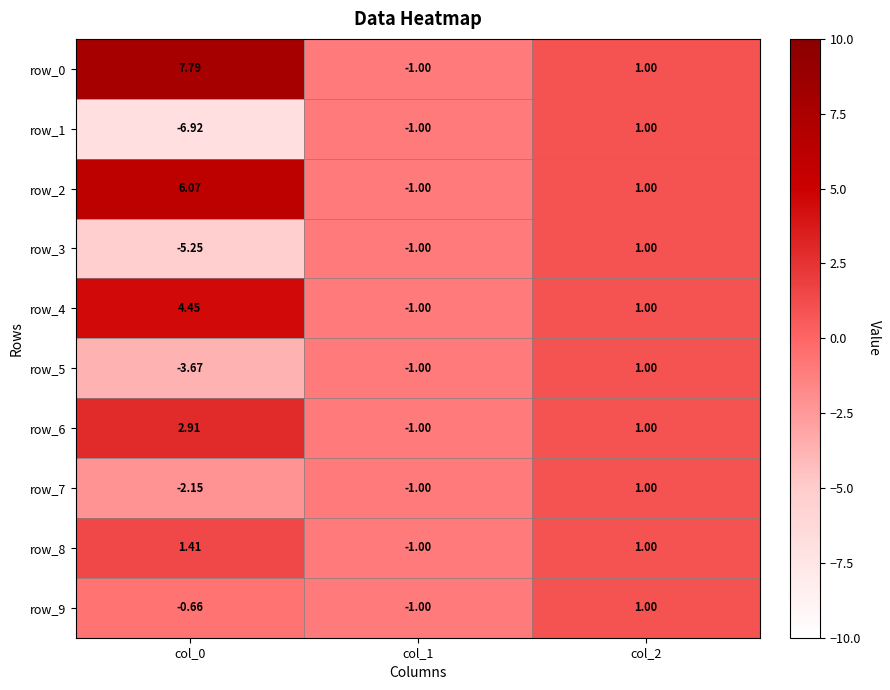

Which series has the widest spread of values?

row_0